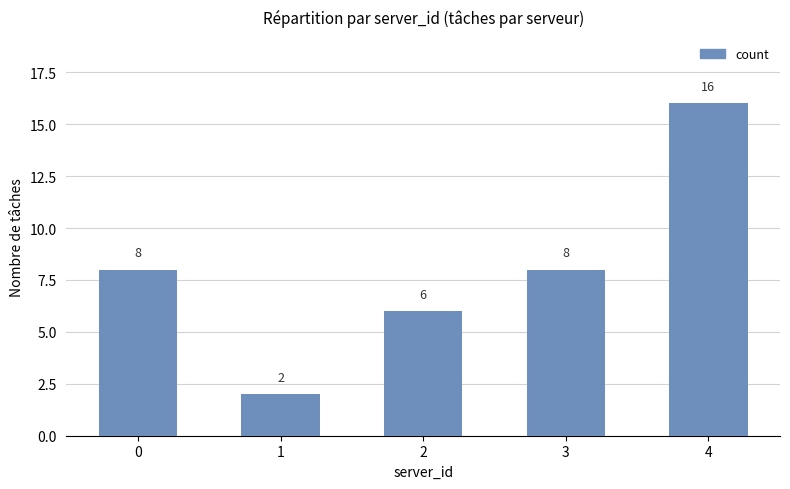

What is the change in value from 0 to 1?

-6